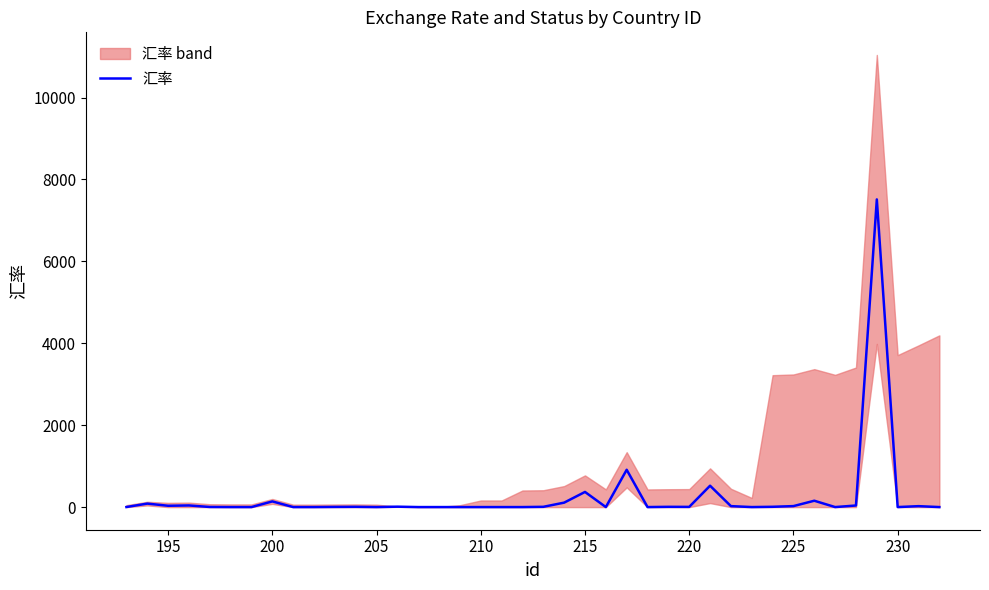

How many data points are less than 5?

20